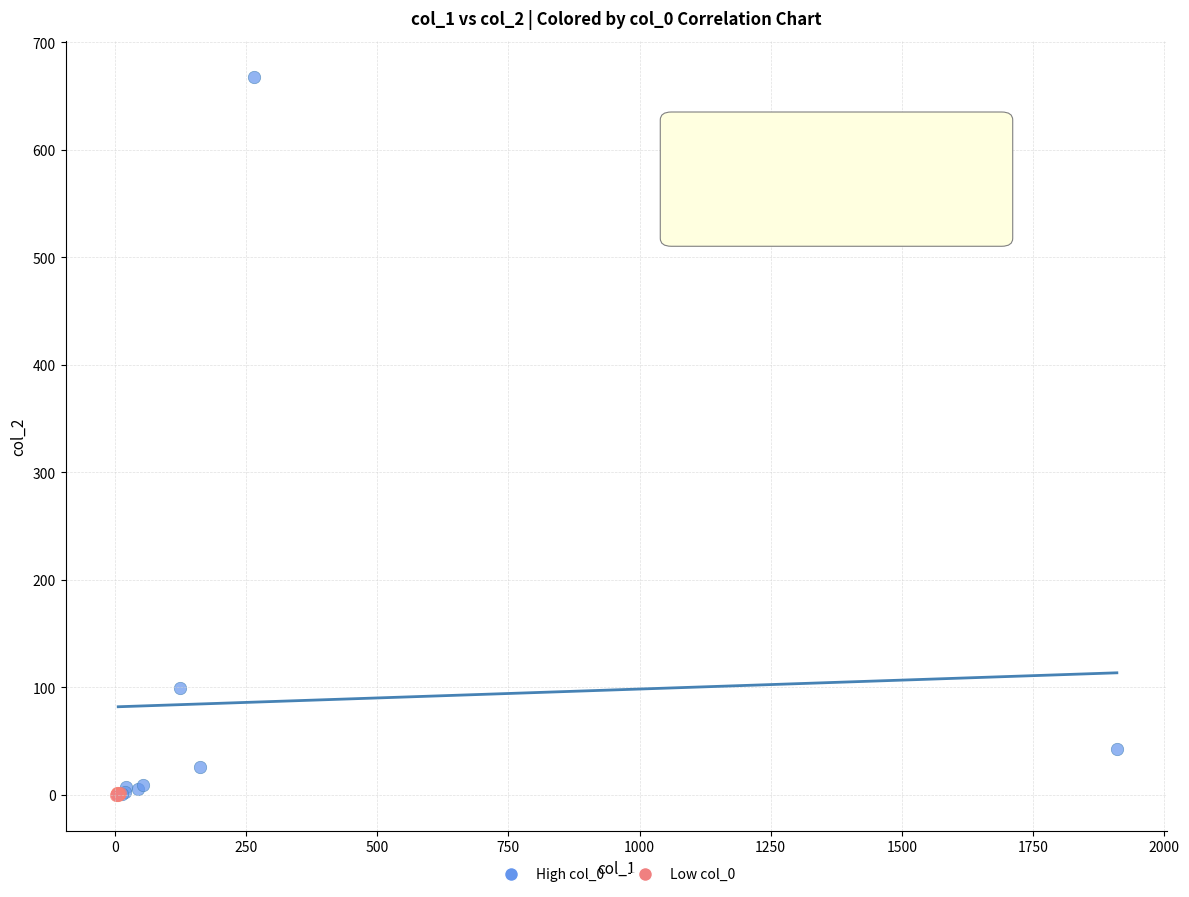

Which series has the widest spread of Y values?

High col_0